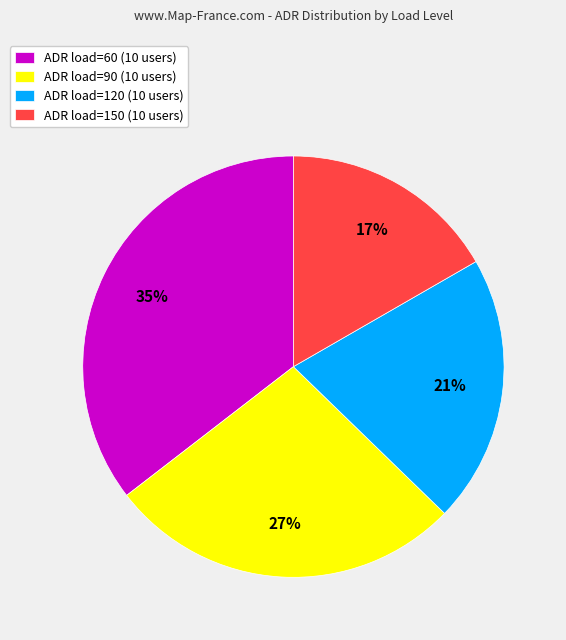

The ADR load=120 (10 users) slice represents 31% of the pie. True or false?

False